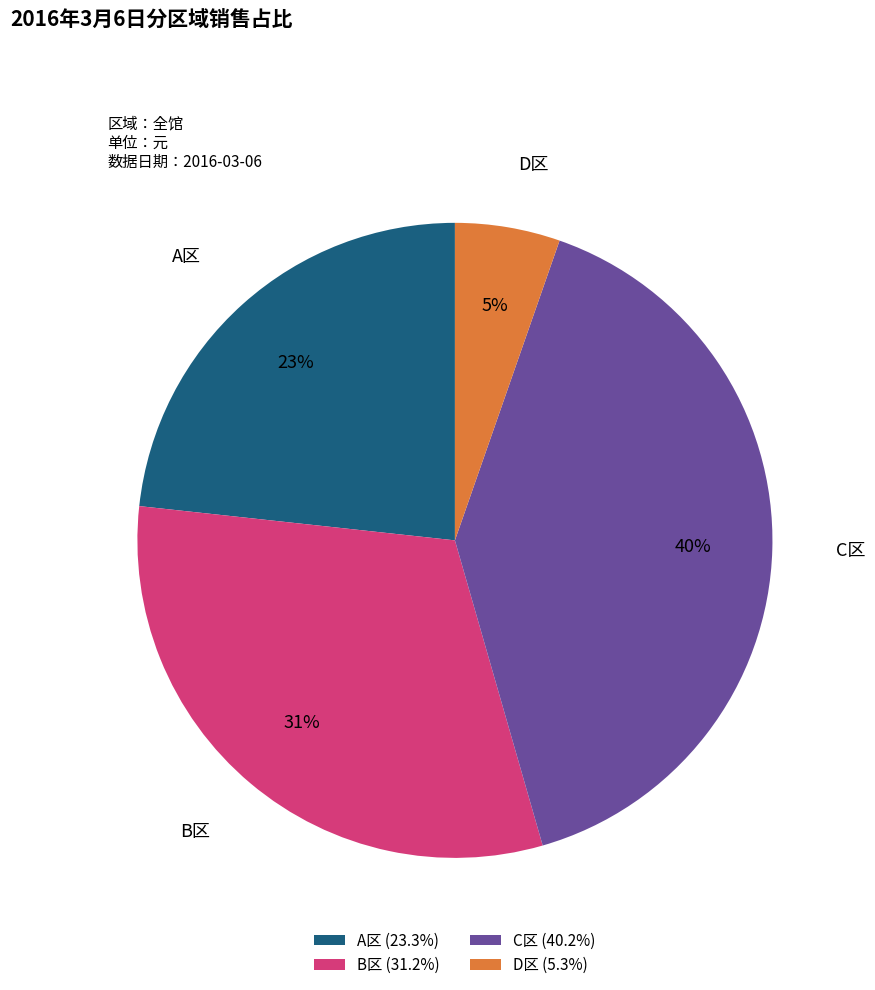

Does D区 account for over 50% of the chart?

No